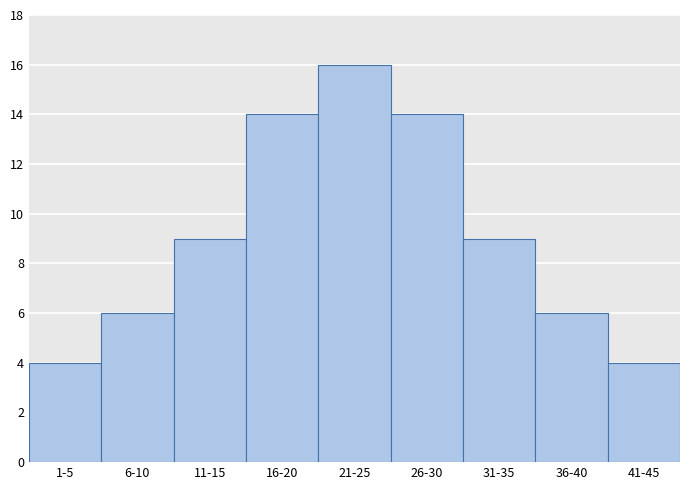

Reading left to right, list all the values displayed in this chart.

1-5=4	6-10=6	11-15=9	16-20=14	21-25=16	26-30=14	31-35=9	36-40=6	41-45=4